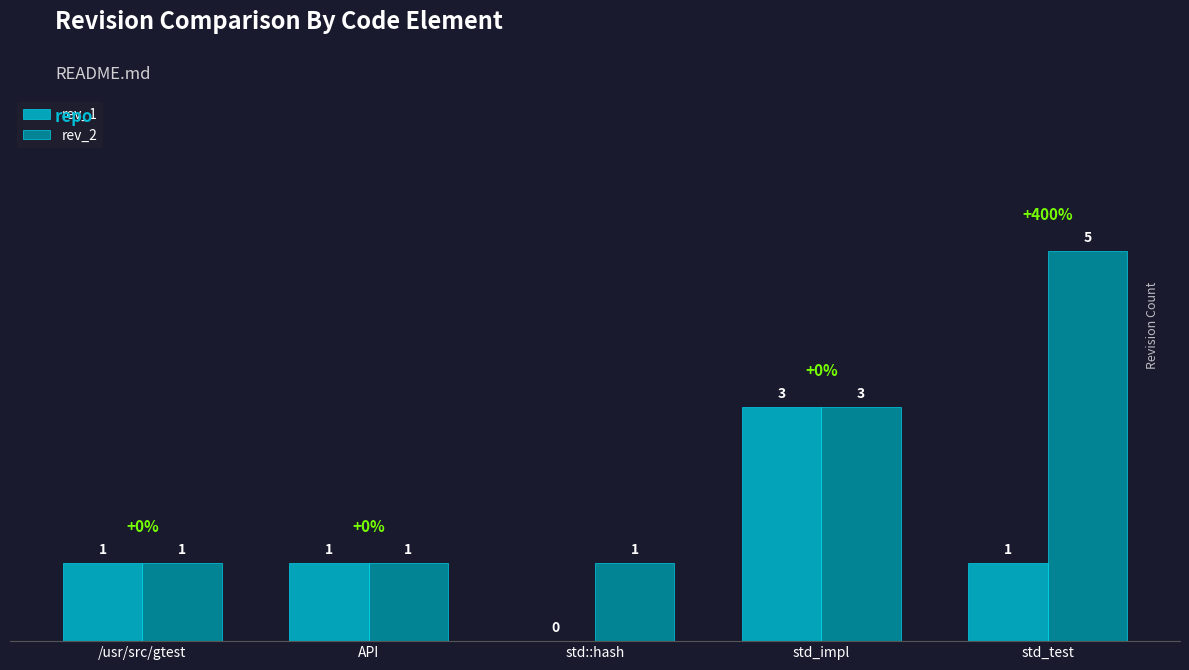

What is the sum of all rev_2 values?

11